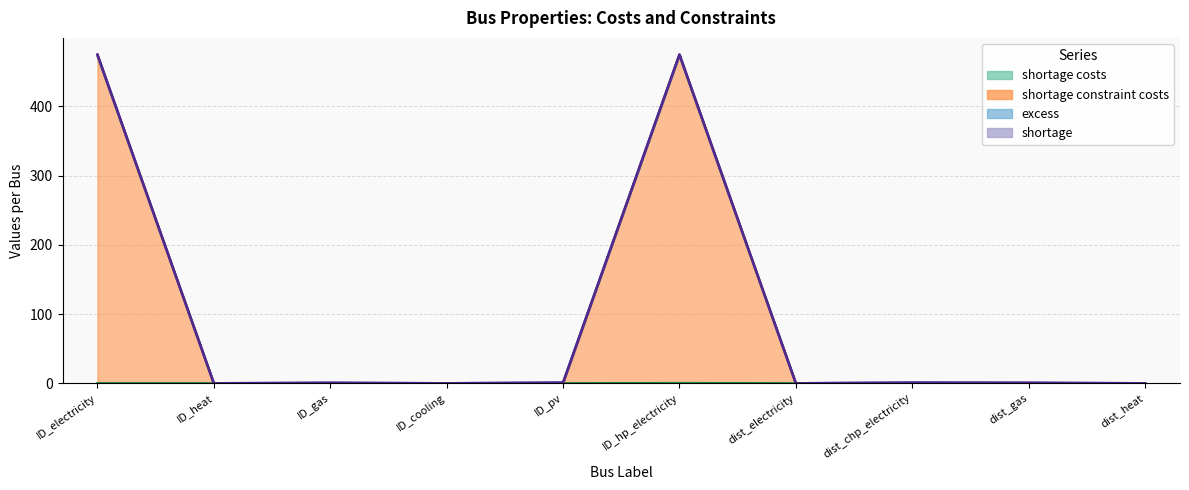

True or false: shortage costs and shortage constraint costs intersect in this chart.

False